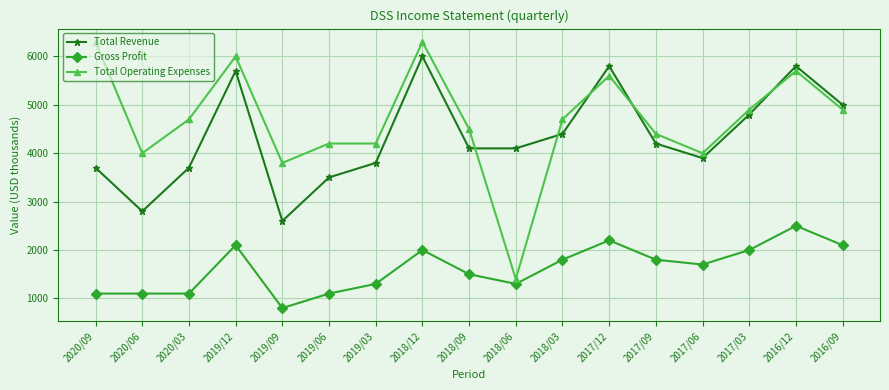

Which category has the lowest value across all series?

2019/09